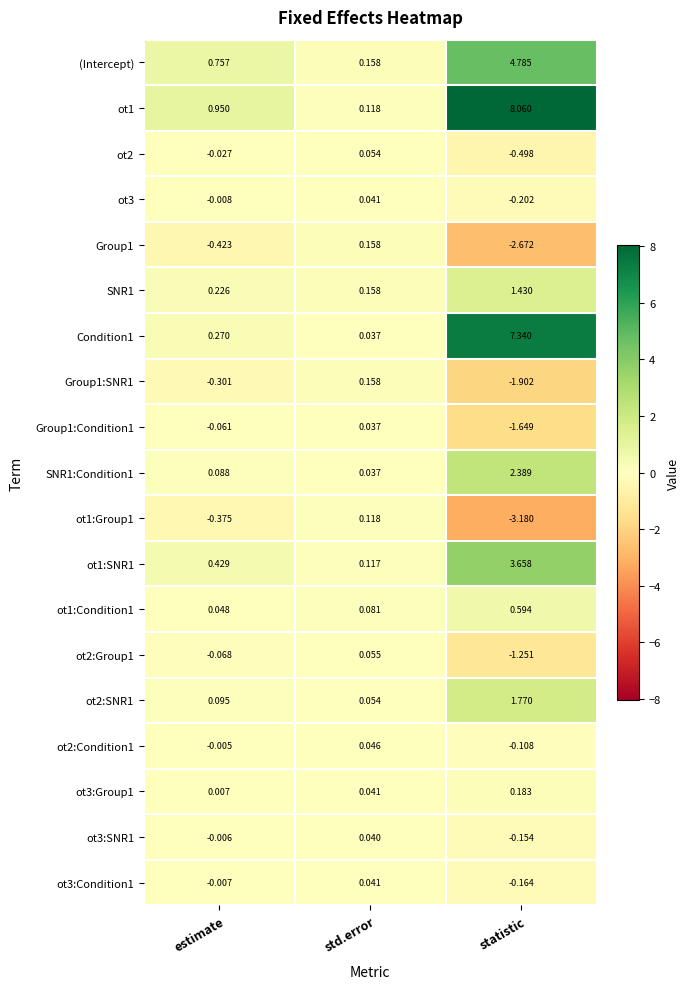

Which series has the largest range (max minus min)?

ot1